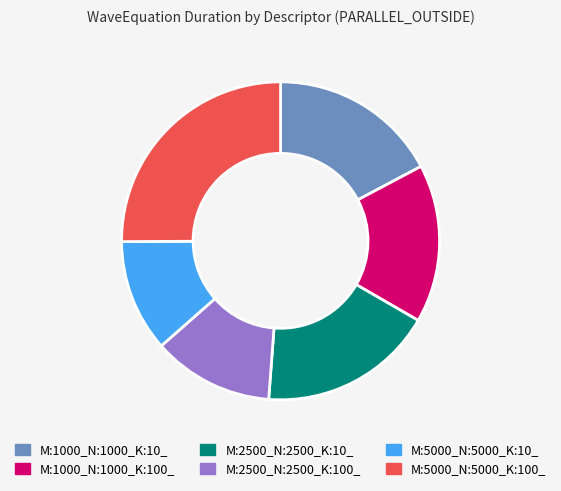

Rank the categories by value from highest to lowest.

M:5000_N:5000_K:100_, M:2500_N:2500_K:10_, M:1000_N:1000_K:10_, M:1000_N:1000_K:100_, M:2500_N:2500_K:100_, M:5000_N:5000_K:10_